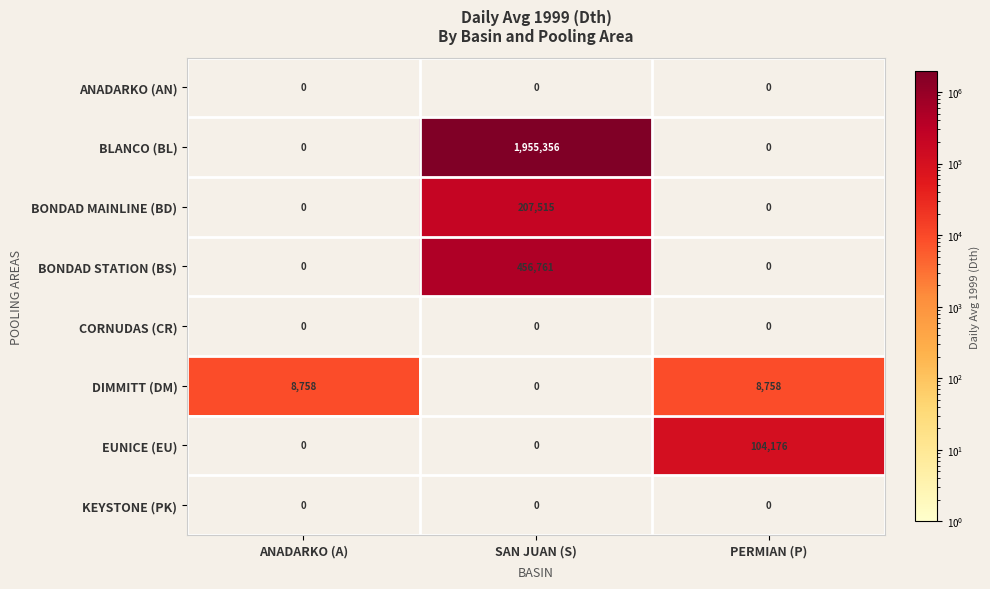

Between ANADARKO (A) and SAN JUAN (S), which series saw the biggest shift?

BLANCO (BL)